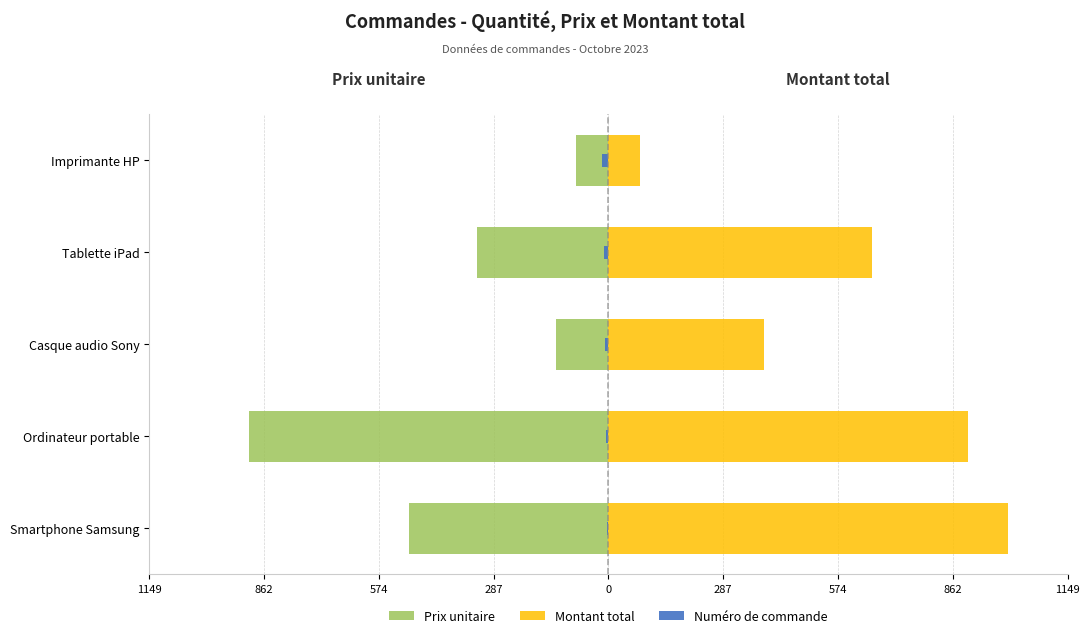

What is the sum of the Prix unitaire values at Imprimante HP and Ordinateur portable?

-980.0